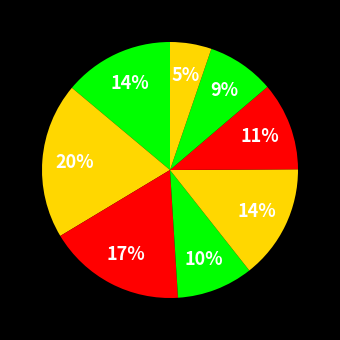

How many segments does this pie chart have?

8